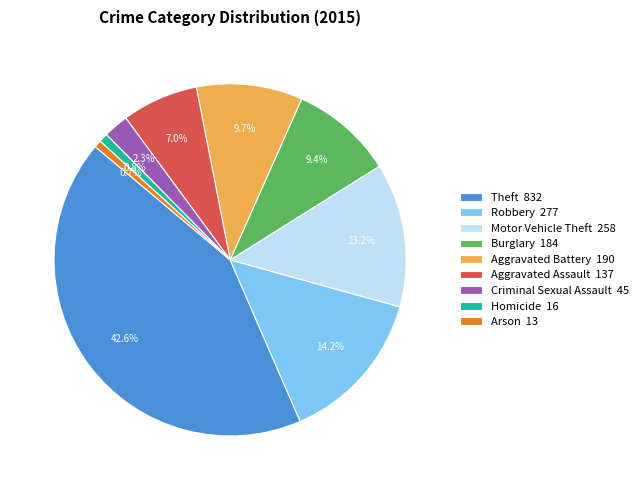

Does Theft represent more than half of the total?

No